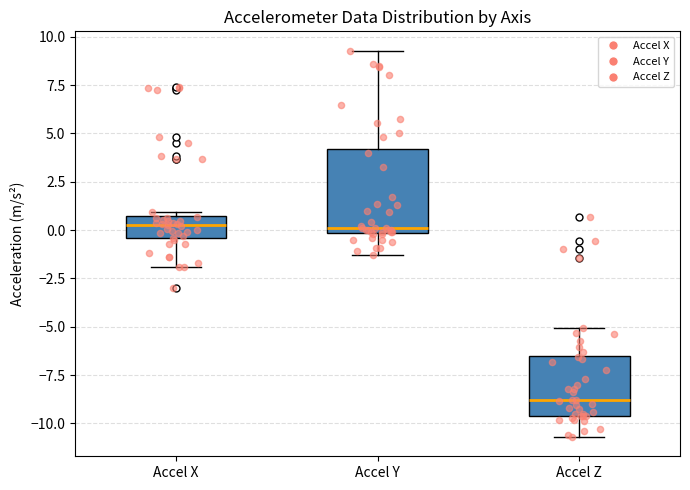

Reading left to right, transcribe this box plot: for each box, give where its median line is, the range the box spans, and where its two whiskers end, as read against the y-axis. The values are not printed on the chart, so give them approximately, as read against the axis.

Accel X: median 0.5 (inside the box), box -0.5 to 0.5, whiskers -2.0 to 1.0
Accel Y: median 0.0 (just above the box's lower edge), box 0.0 to 4.0, whiskers -1.5 to 9.5
Accel Z: median -9.0, box -9.5 to -6.5, whiskers -10.5 to -5.0